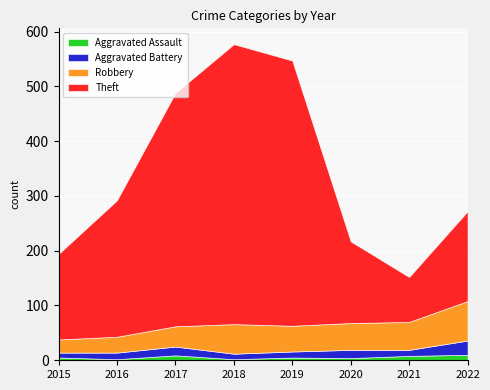

What is the maximum value shown in the chart?

511